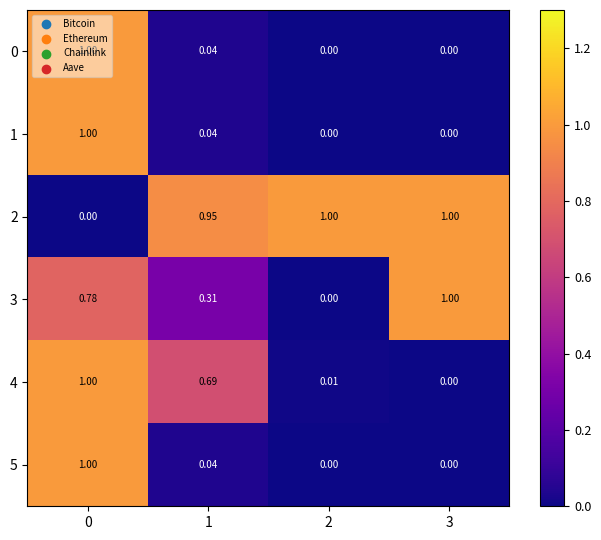

Is the value of 5 at 0 greater than the value of 2 at 1?

Yes